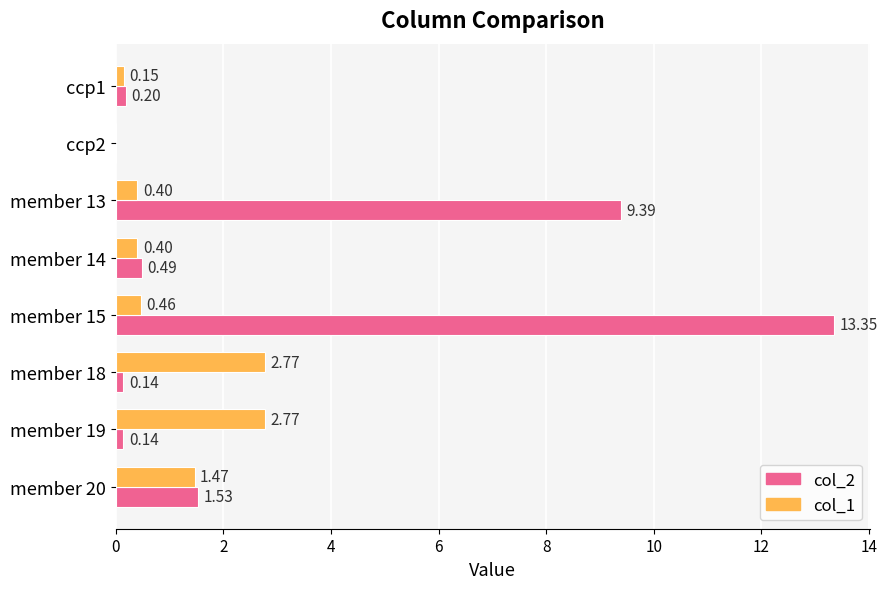

What is the greatest value displayed?

13.4